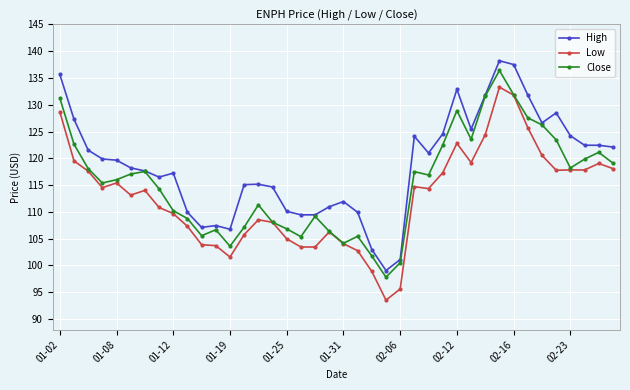

What is the highest value of the Close series?

136.4